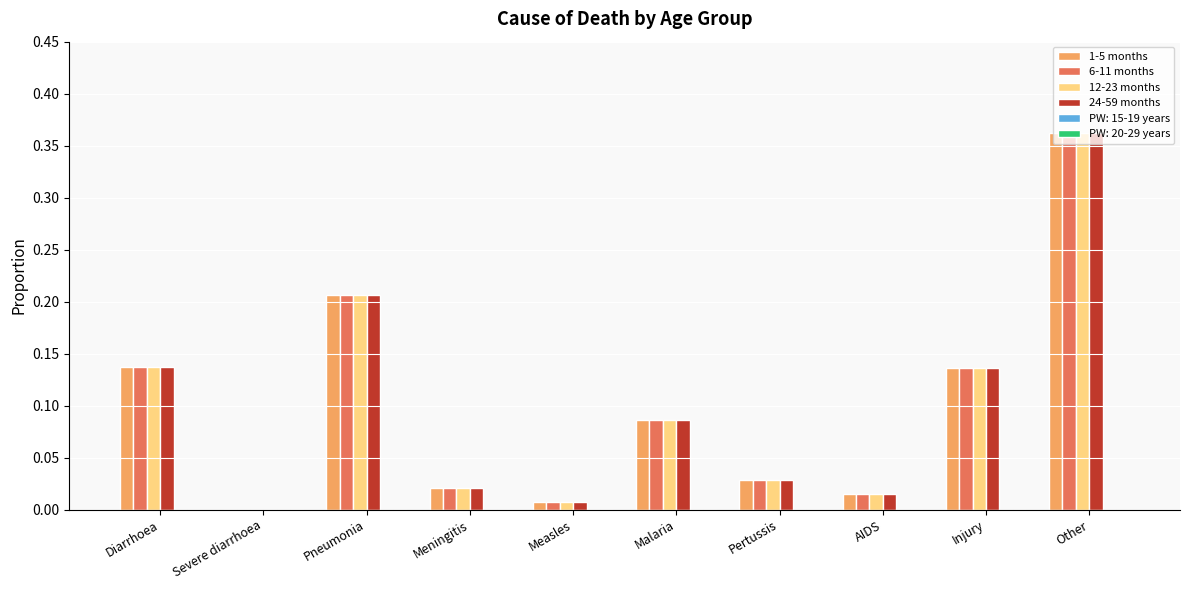

Which category has the highest value in the 24-59 months series?

Other